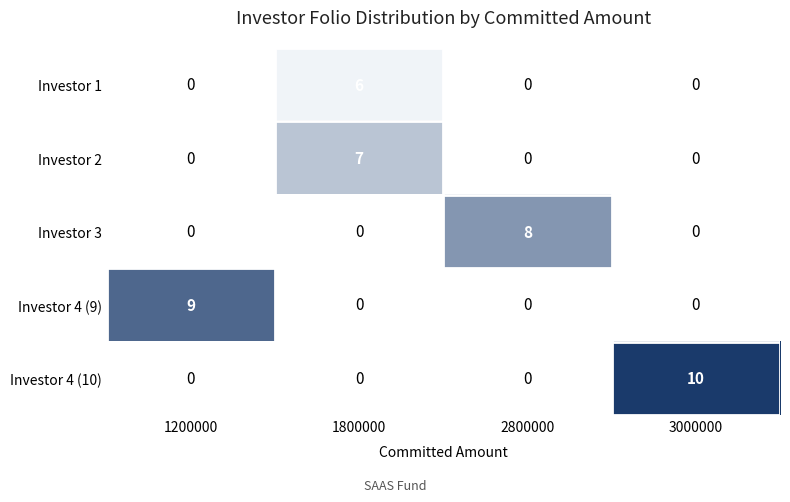

At which category is the sum across all series the highest?

1800000